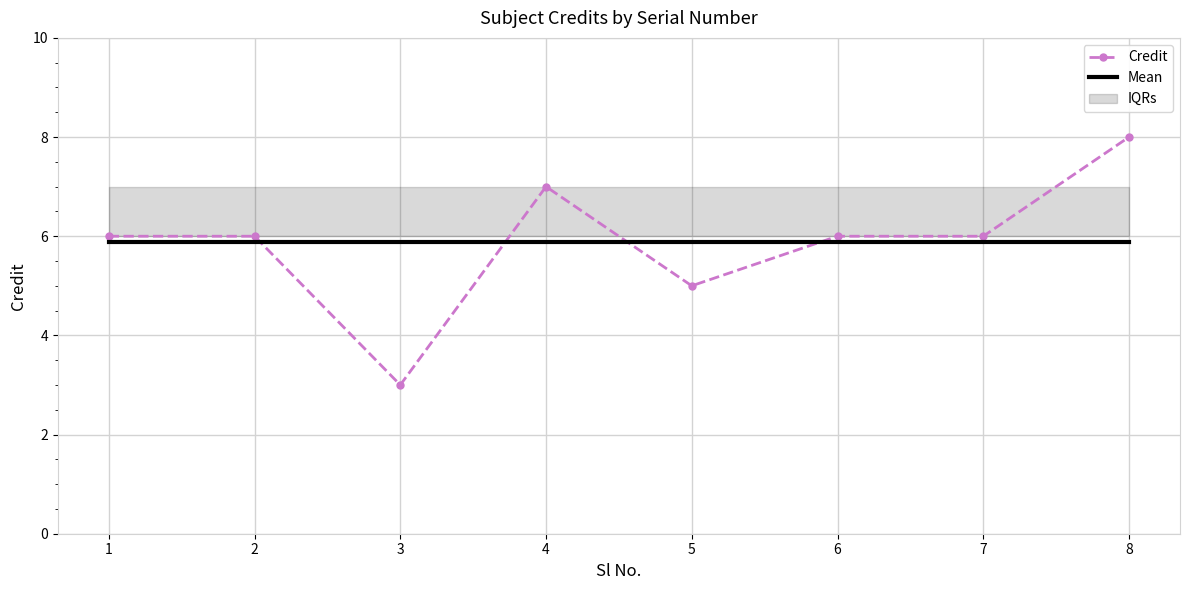

True or false: Mean has more than 2 interior local peaks.

False